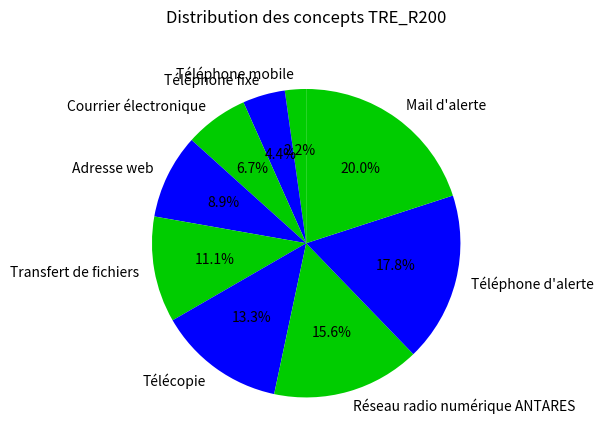

What percentage is the Télécopie slice, to the nearest percent?

13%